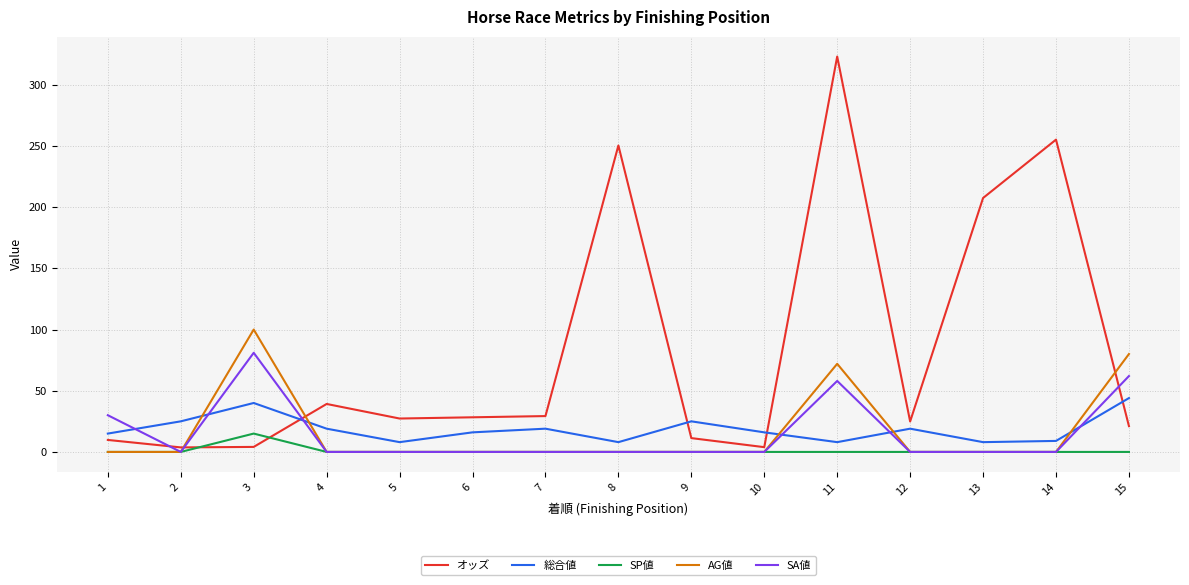

How many categories are shown in the chart?

15